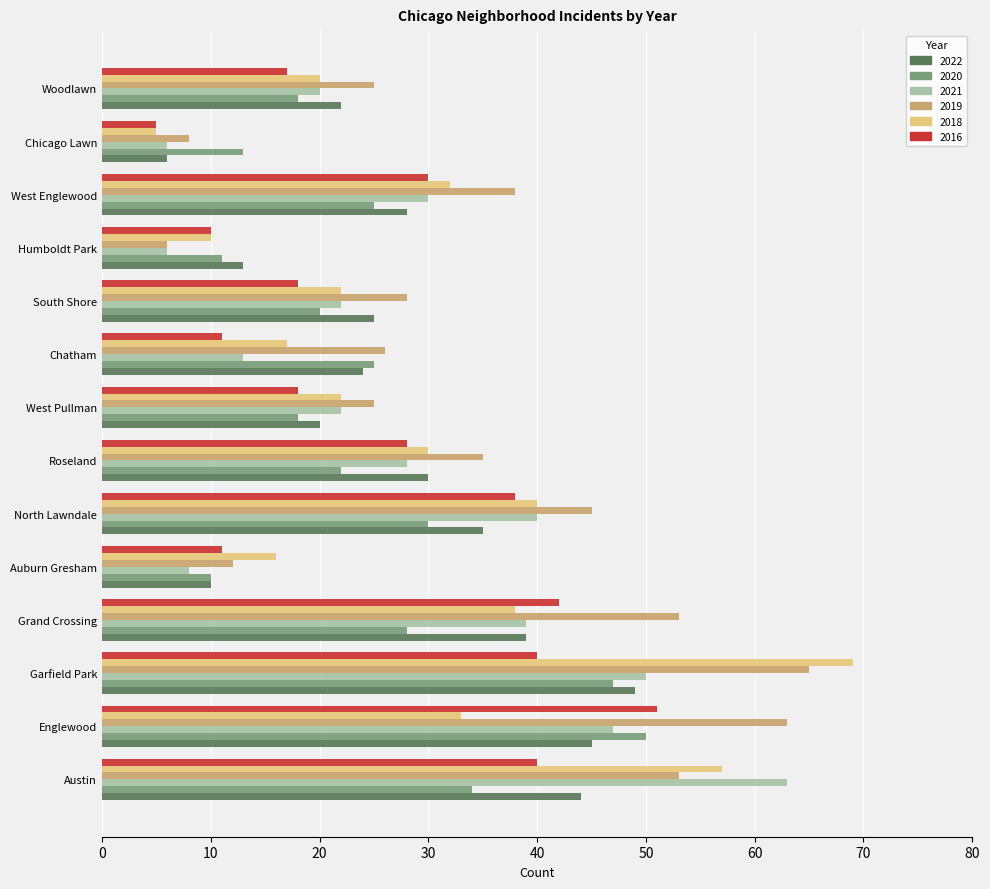

What are all the series names shown in the legend?

2022, 2020, 2021, 2019, 2018, 2016